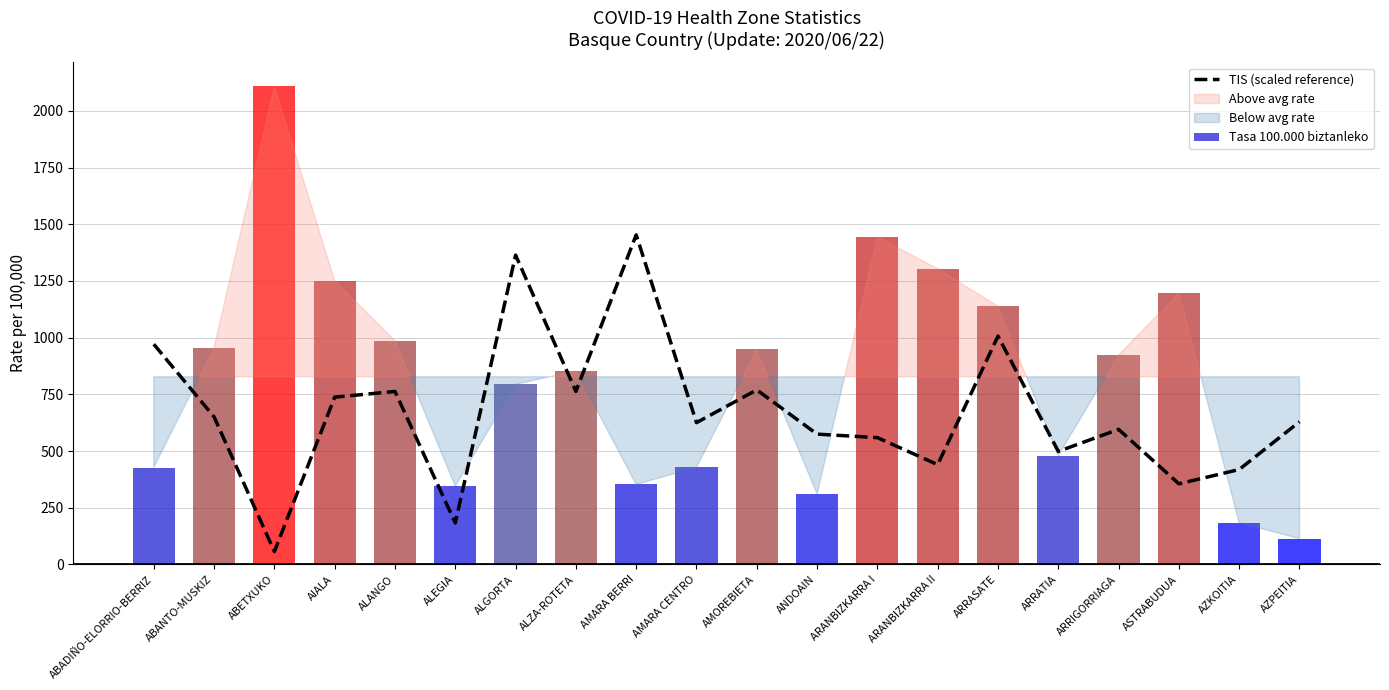

Rank the categories by Tasa 100.000 biztanleko value from lowest to highest.

AZPEITIA, AZKOITIA, ANDOAIN, ALEGIA, AMARA BERRI, ABADIÑO-ELORRIO-BERRIZ, AMARA CENTRO, ARRATIA, ALGORTA, ALZA-ROTETA, ARRIGORRIAGA, AMOREBIETA, ABANTO-MUSKIZ, ALANGO, ARRASATE, ASTRABUDUA, AIALA, ARANBIZKARRA II, ARANBIZKARRA I, ABETXUKO